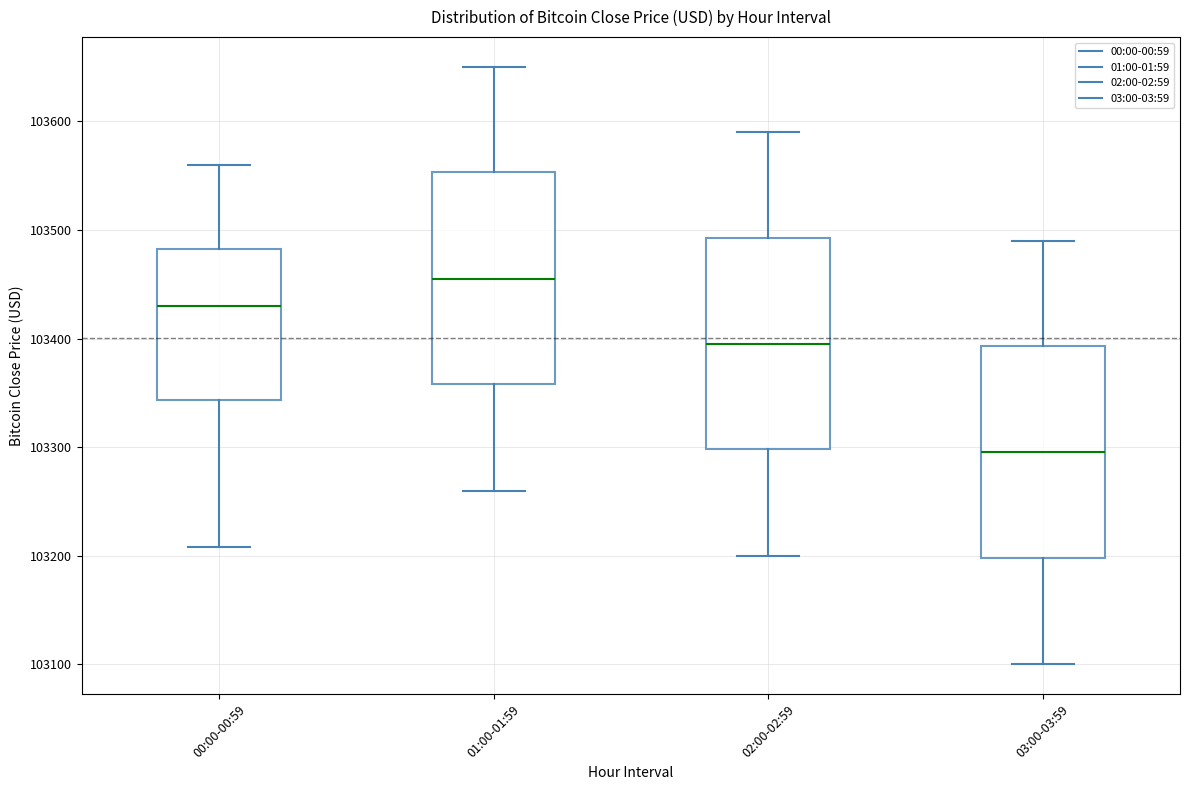

Where does the lower whisker of the box for 02:00-02:59 end on the y-axis? The values are not printed on the chart, so give them approximately, as read against the axis.

103200